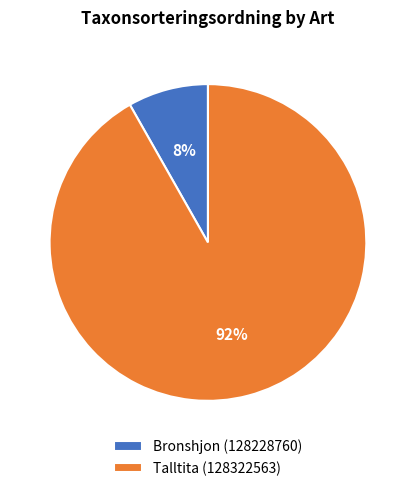

To the nearest percent, what is the difference between the Bronshjon (128228760) and Talltita (128322563) slice percentages?

84%